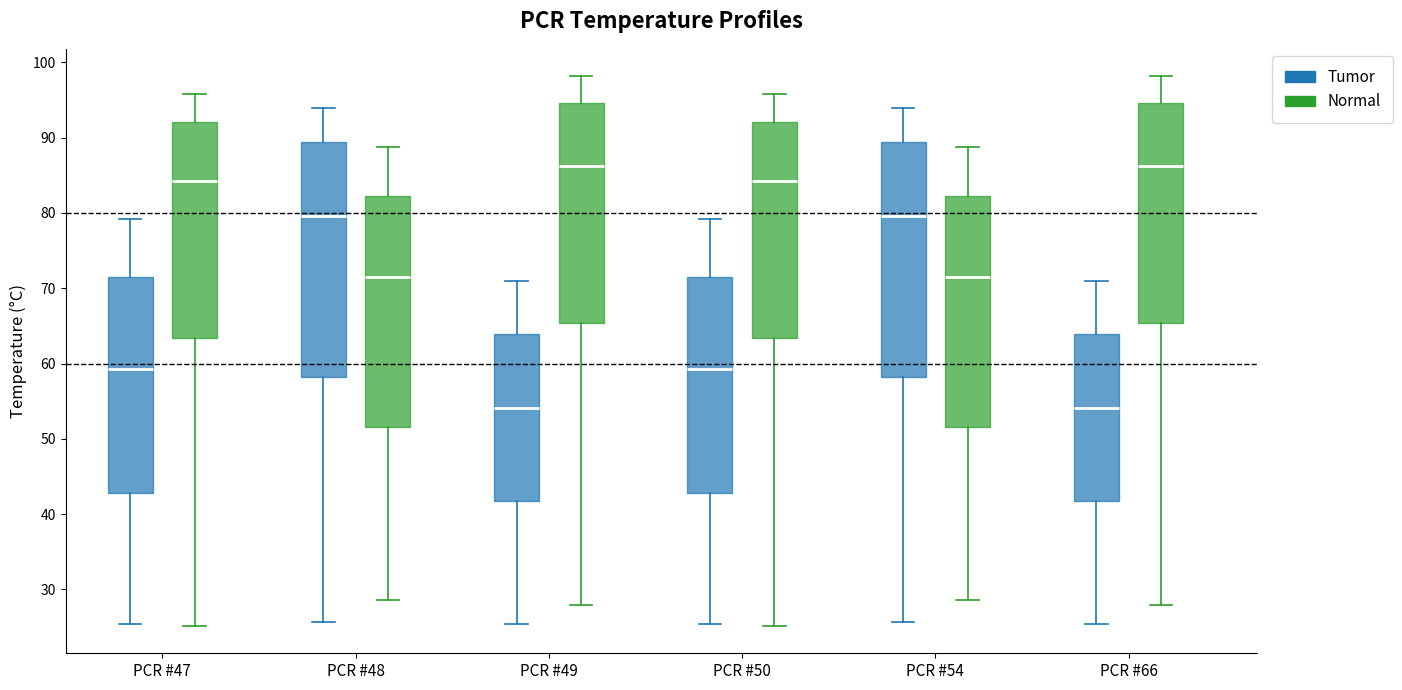

Reading left to right, transcribe this box plot: for each box, give where its median line is, the range the box spans, and where its two whiskers end, as read against the y-axis. The values are not printed on the chart, so give them approximately, as read against the axis.

PCR #47 (Tumor): median 59, box 43 to 71, whiskers 25 to 79
PCR #47 (Normal): median 84, box 63 to 92, whiskers 25 to 96
PCR #48 (Tumor): median 80, box 58 to 89, whiskers 26 to 94
PCR #48 (Normal): median 71, box 52 to 82, whiskers 29 to 89
PCR #49 (Tumor): median 54, box 42 to 64, whiskers 25 to 71
PCR #49 (Normal): median 86, box 65 to 95, whiskers 28 to 98
PCR #50 (Tumor): median 59, box 43 to 71, whiskers 25 to 79
PCR #50 (Normal): median 84, box 63 to 92, whiskers 25 to 96
PCR #54 (Tumor): median 80, box 58 to 89, whiskers 26 to 94
PCR #54 (Normal): median 71, box 52 to 82, whiskers 29 to 89
PCR #66 (Tumor): median 54, box 42 to 64, whiskers 25 to 71
PCR #66 (Normal): median 86, box 65 to 95, whiskers 28 to 98